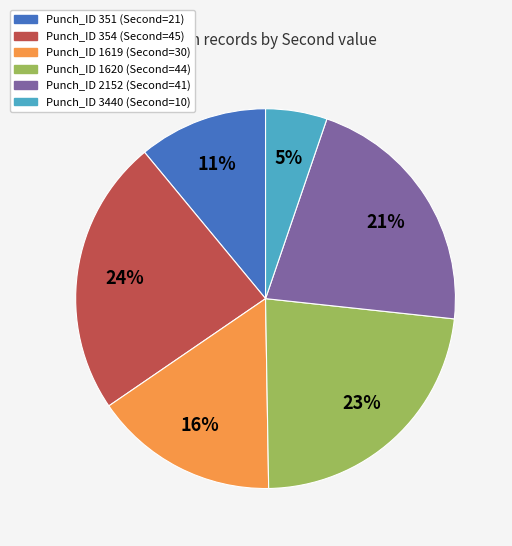

To the nearest percent, what is the average slice percentage?

17%